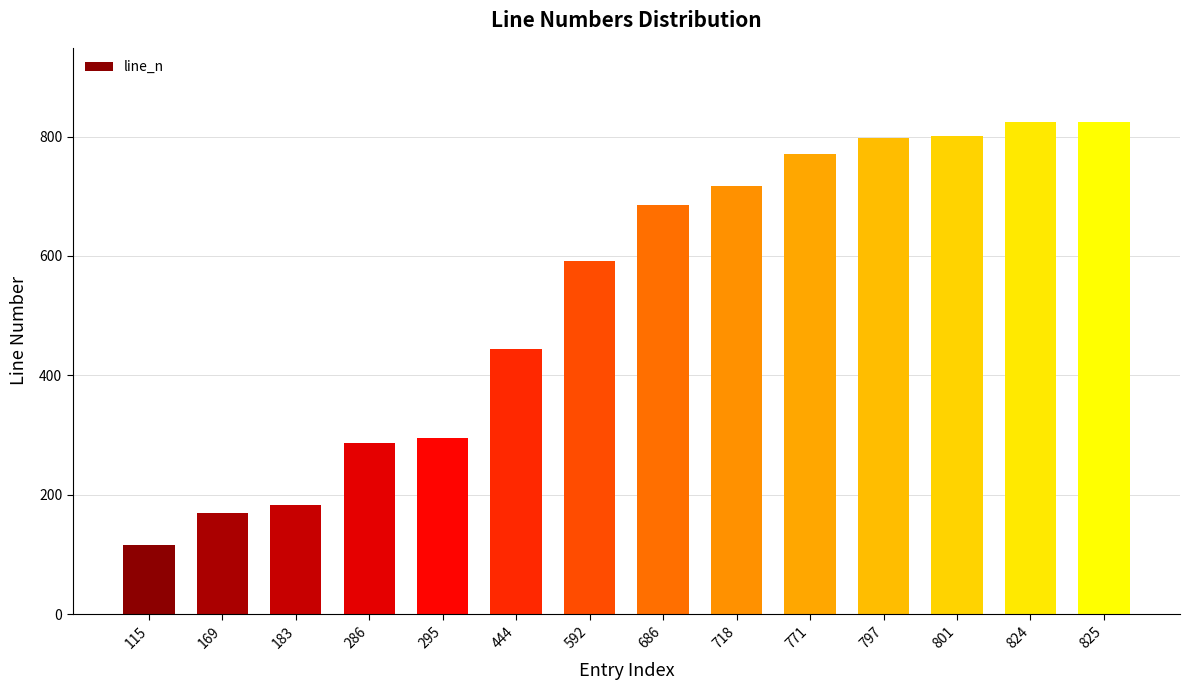

Which category has the lowest value across all series?

115